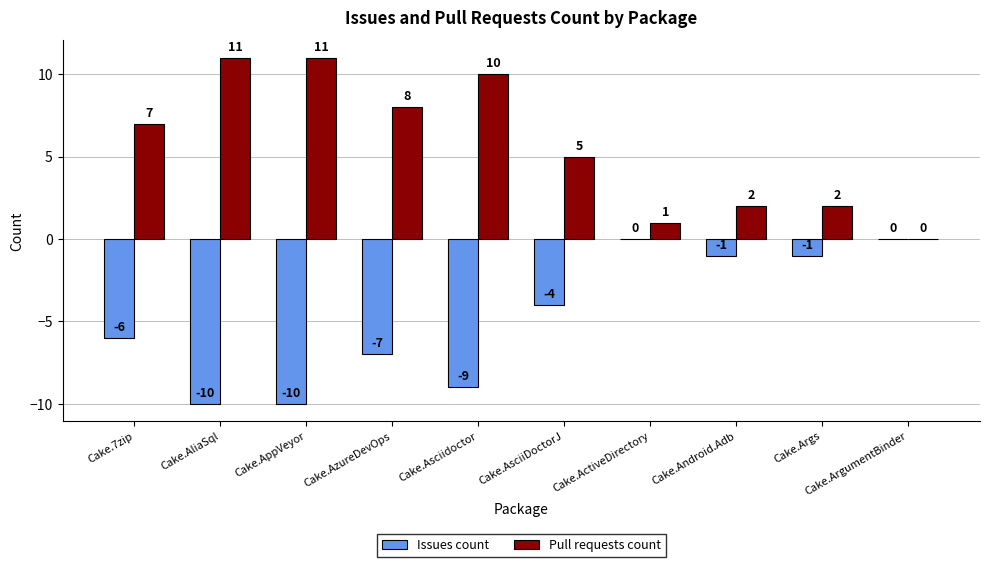

The value of Issues count at Cake.AliaSql is -15. True or false?

False